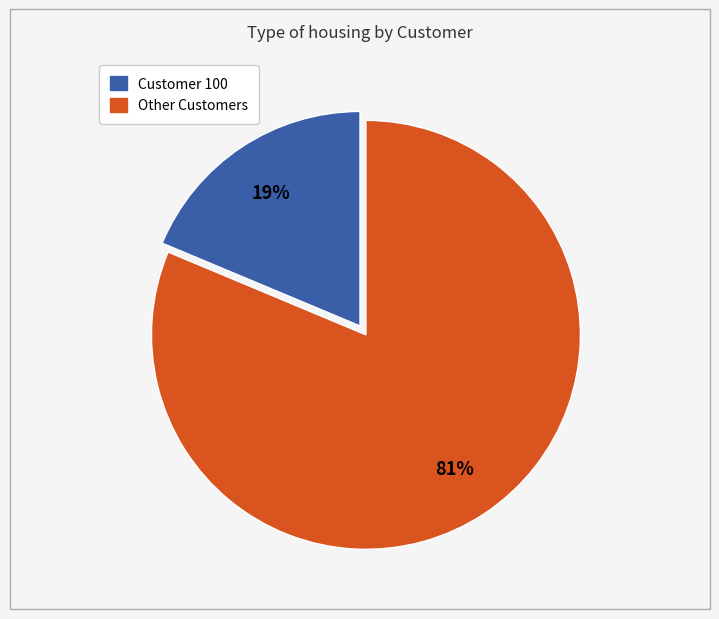

To the nearest percent, what is the average slice percentage?

50%